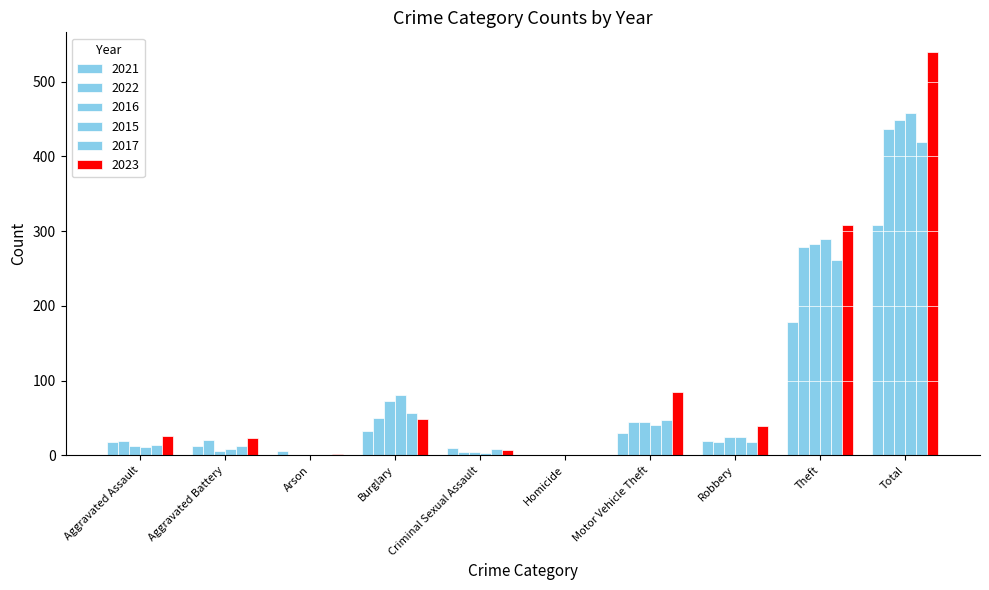

At which label does 2017 first exceed 18?

Burglary